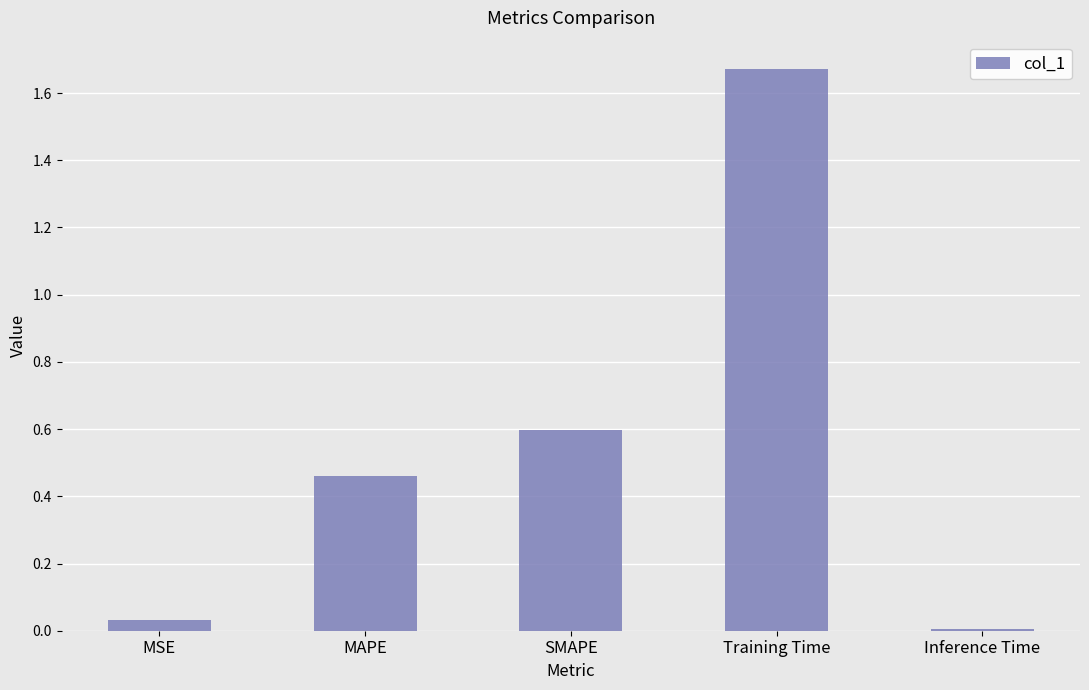

How many data points does each series have?

5